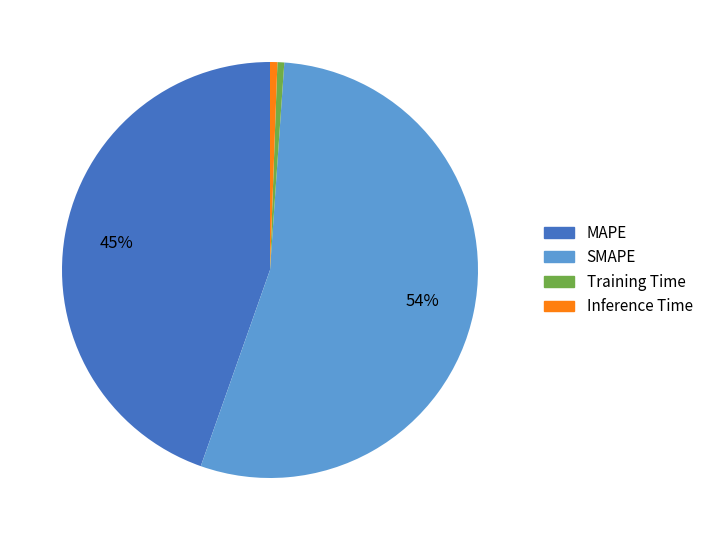

What is the largest slice in the pie chart?

SMAPE